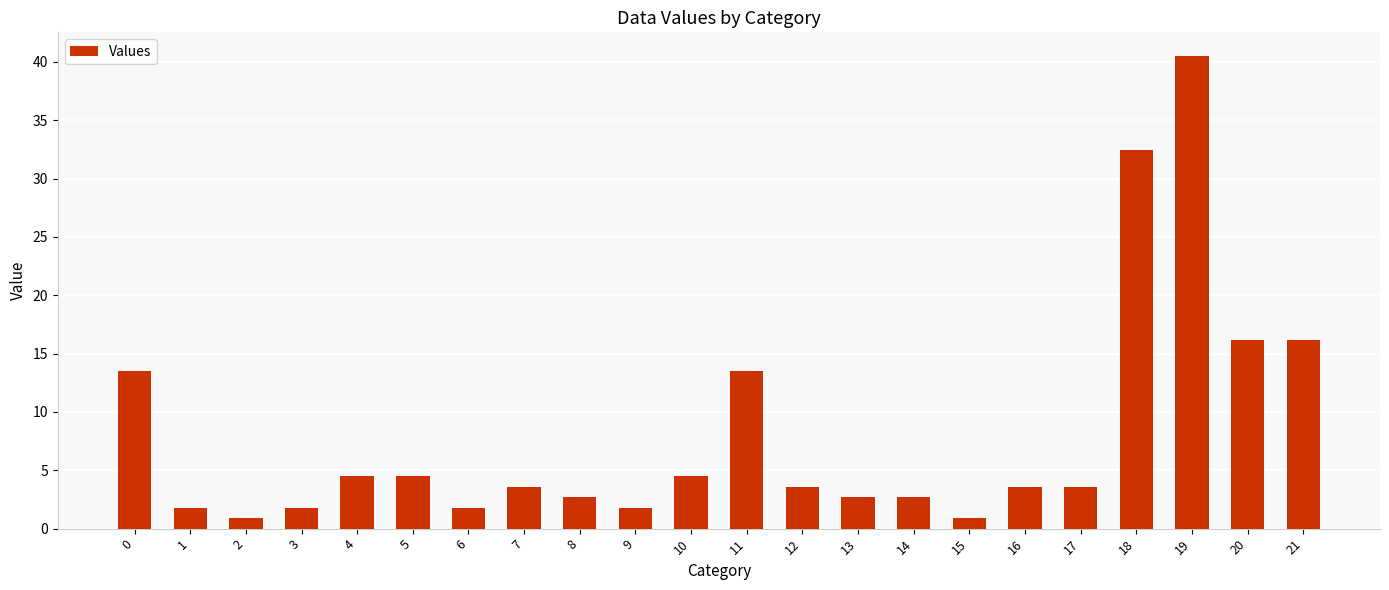

What is the greatest value displayed?

40.5